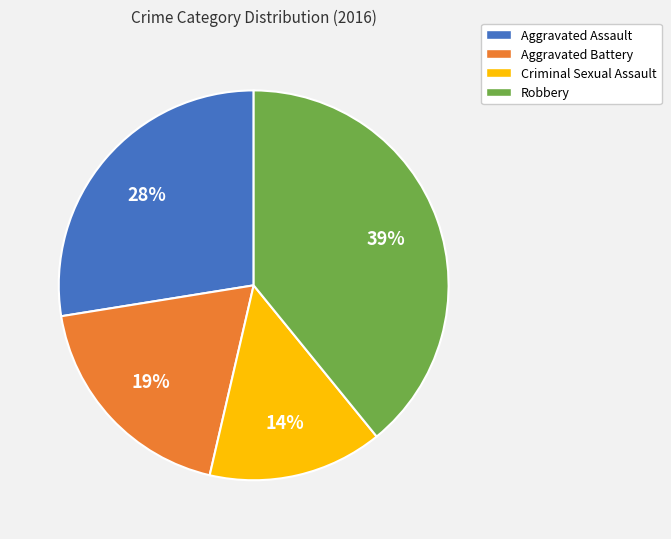

Combined, do Robbery and Aggravated Assault account for over 50%?

Yes